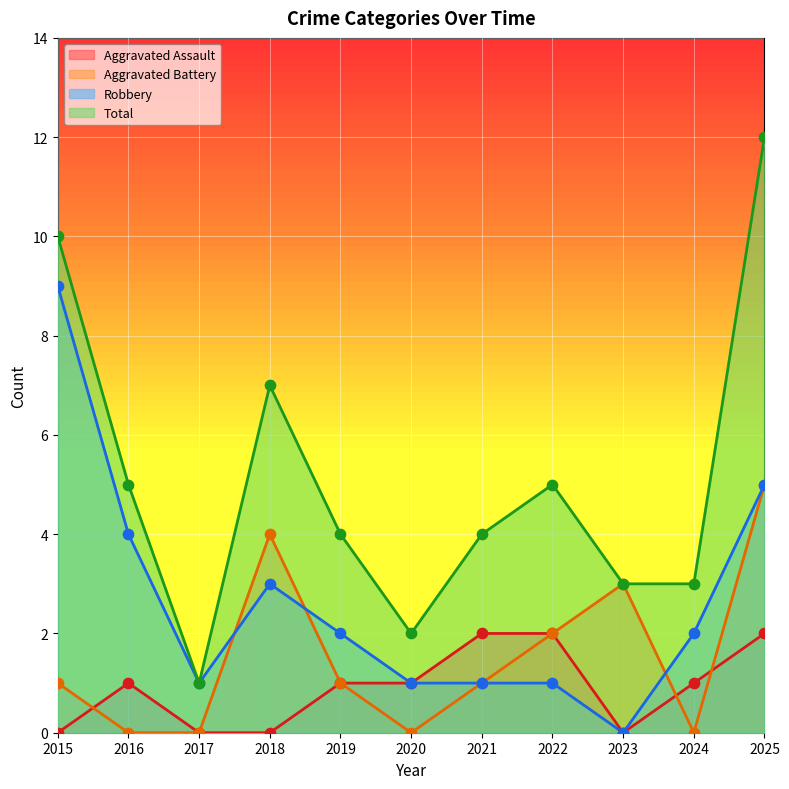

Which series has the largest Y range (max minus min)?

Total